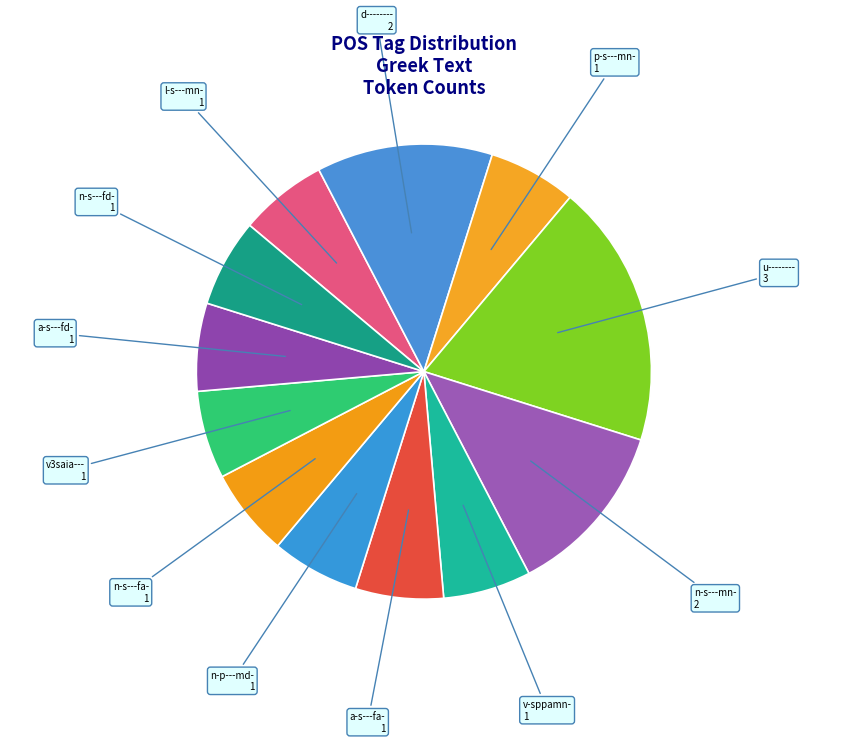

What is the largest slice in the pie chart?

u--------